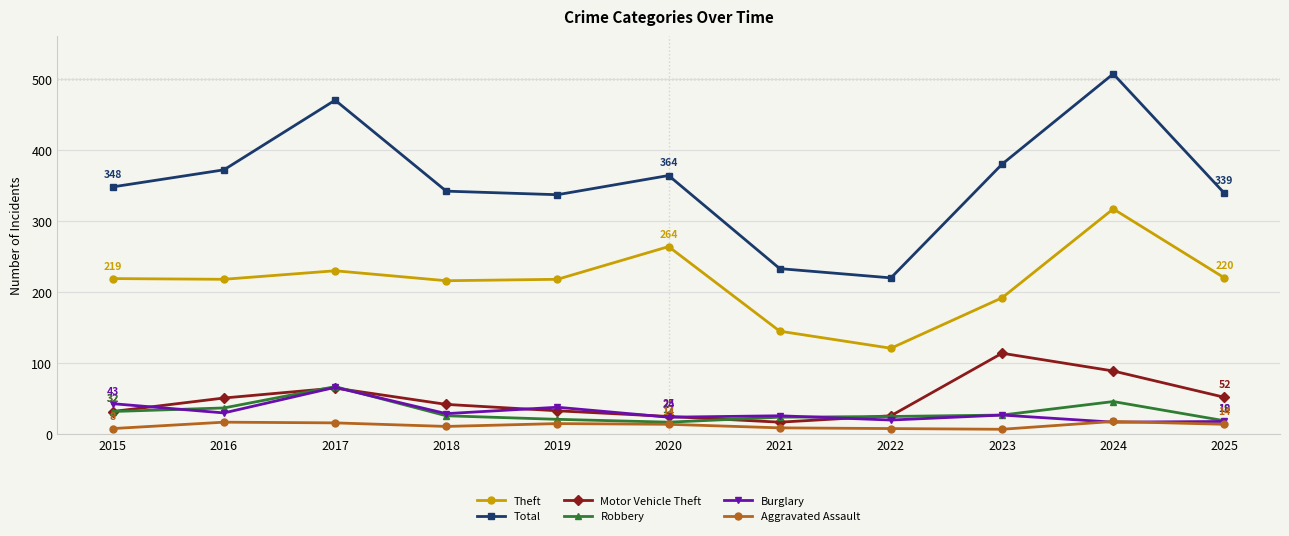

What is the difference between the Robbery values at 2018 and 2015?

6